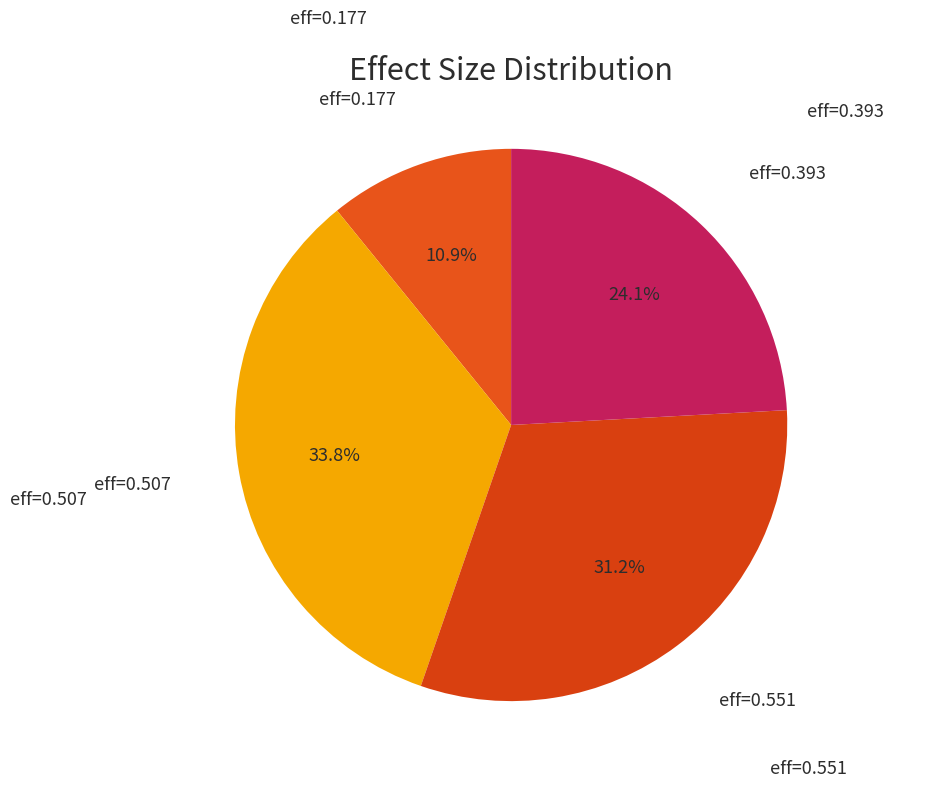

Does any single category account for the majority?

No